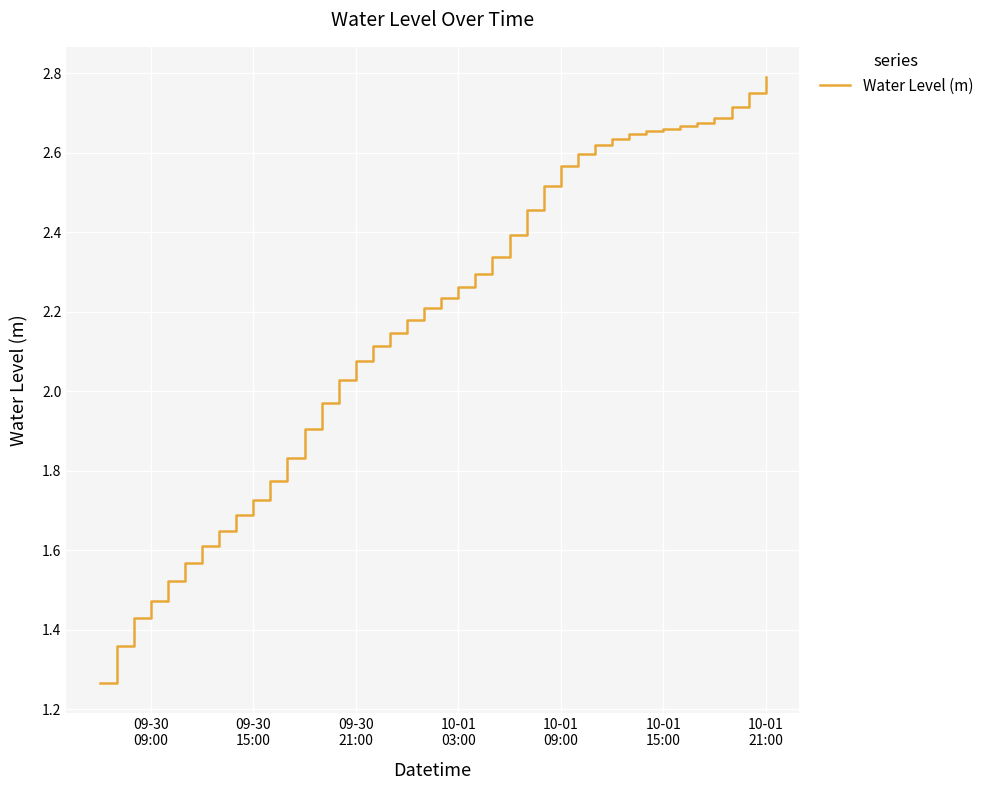

Reading left to right, transcribe all the data shown in this chart.

1.3	1.4	1.4	1.5	1.5	1.6	1.6	1.6	1.7	1.7	1.8	1.8	1.9	2.0	2.0	2.1	2.1	2.1	2.2	2.2	2.2	2.3	2.3	2.3	2.4	2.5	2.5	2.6	2.6	2.6	2.6	2.6	2.7	2.7	2.7	2.7	2.7	2.7	2.7	2.8